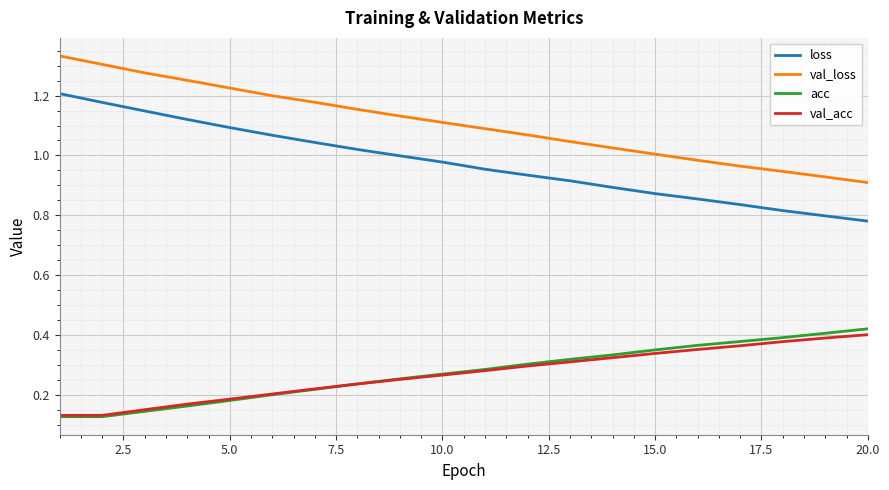

Which series has the widest spread of values?

loss